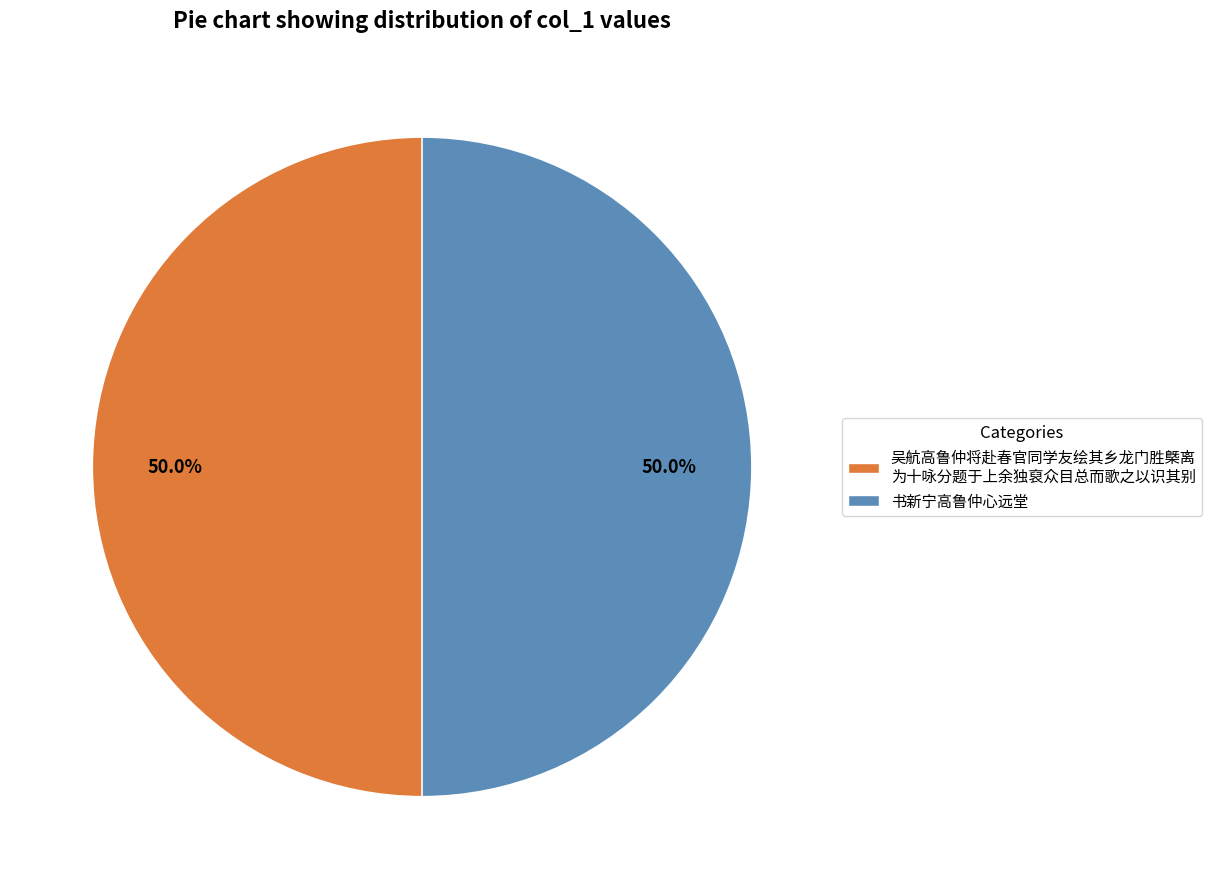

To the nearest percent, what is the average slice percentage?

50%